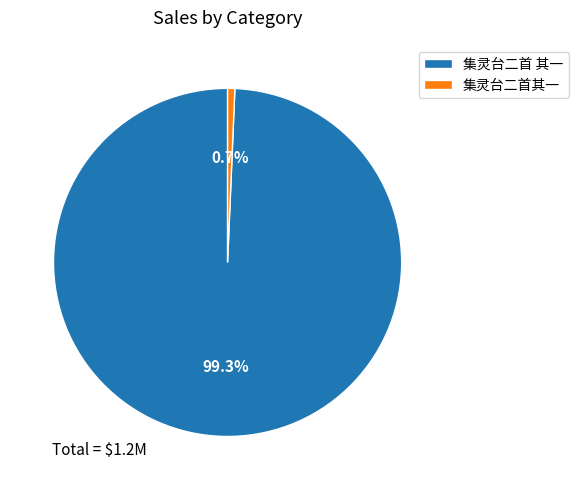

To the nearest percent, what is the difference between the 集灵台二首 其一 and 集灵台二首其一 slice percentages?

99%